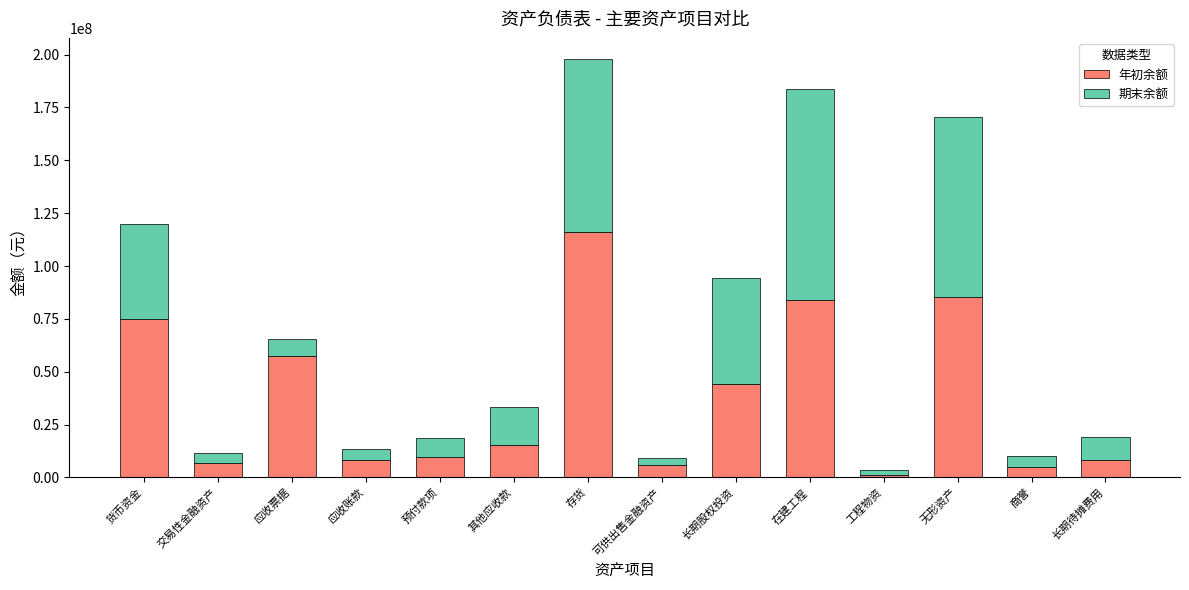

What is the total value across all series at 货币资金?

119651380.1